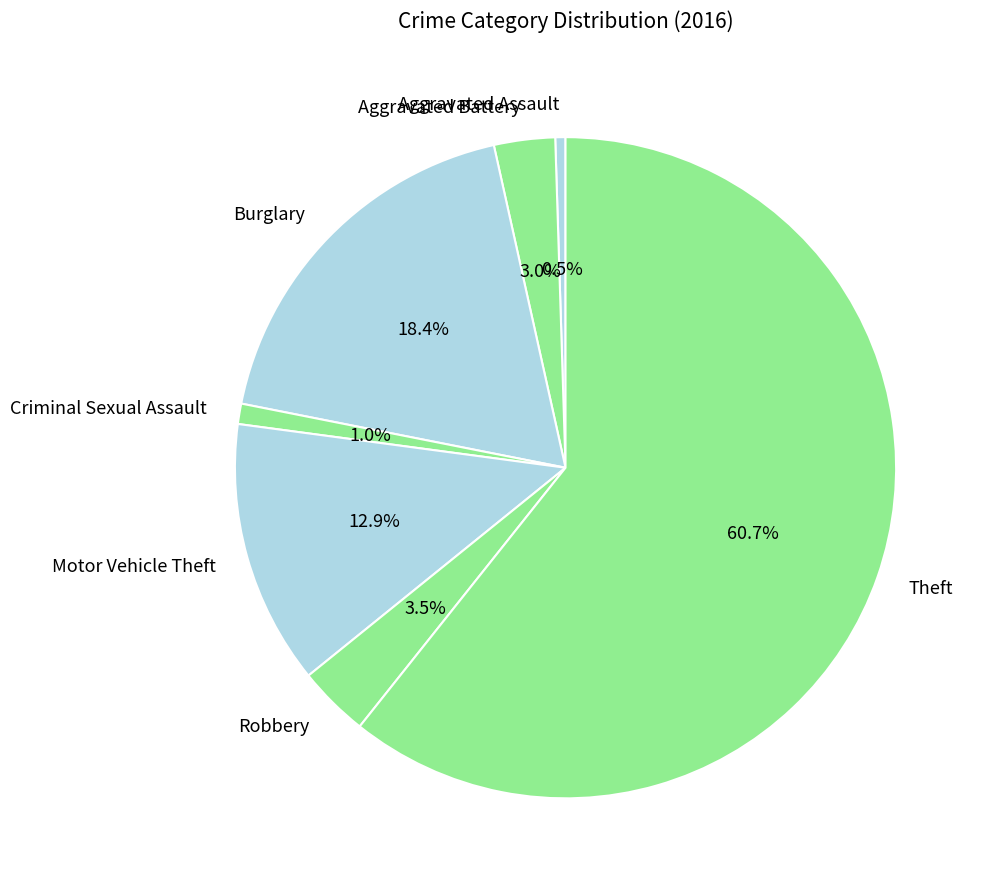

Is there any slice that represents more than half of the pie?

Yes